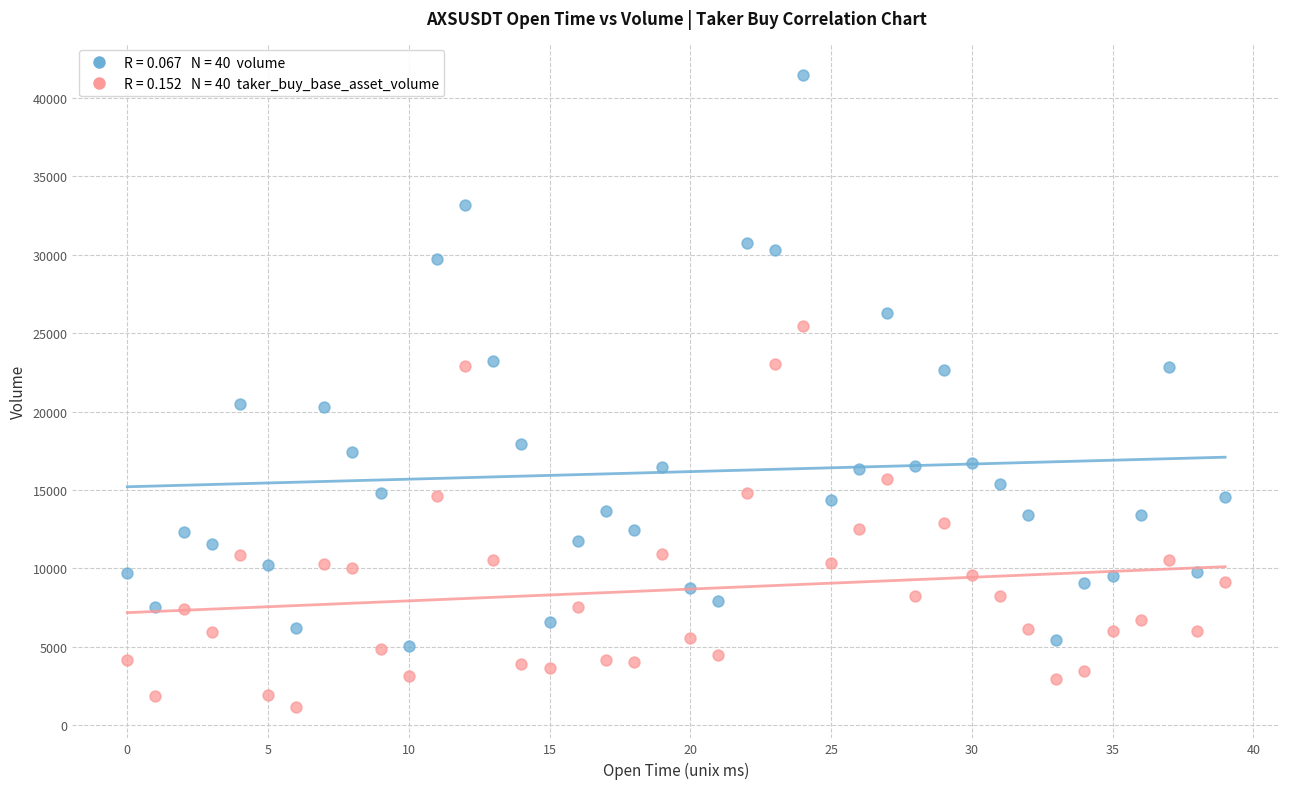

Across all data points, what is the range of Y values (max minus min)?

40274